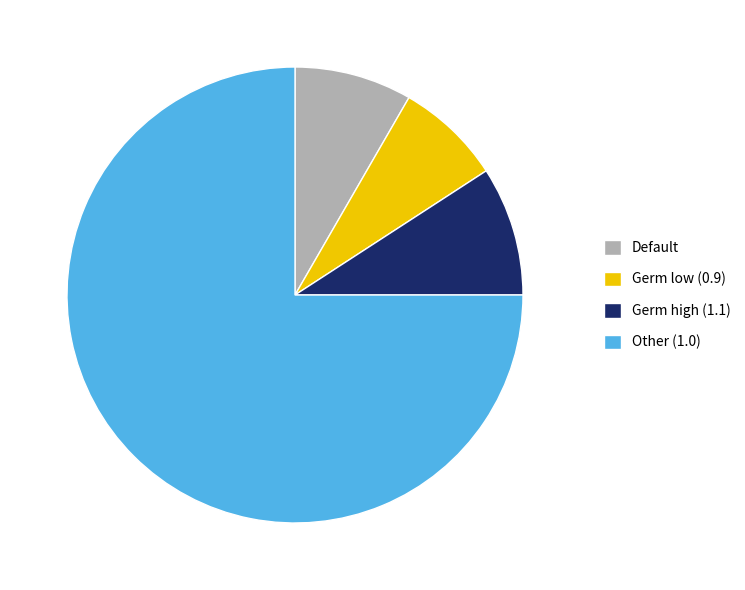

True or false: Germ low (0.9) accounts for 18% of the total.

False